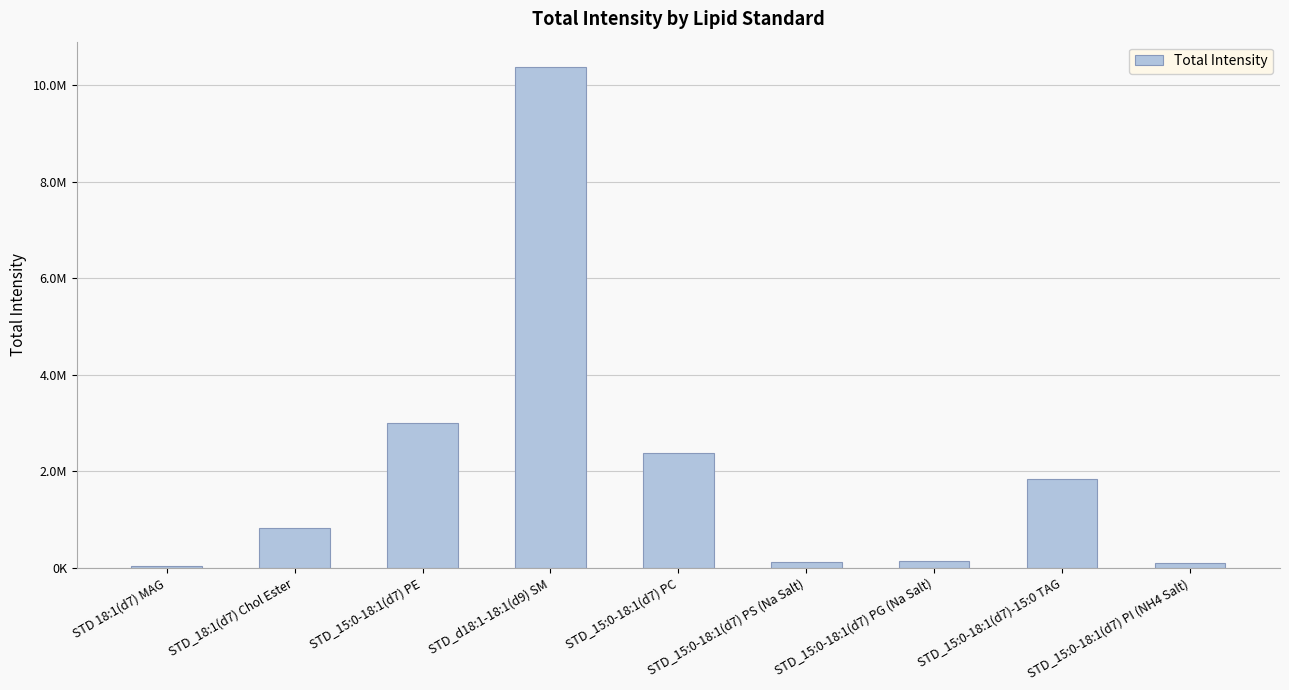

What is the label of the 1st bar from the right?

STD_15:0-18:1(d7) PI (NH4 Salt)